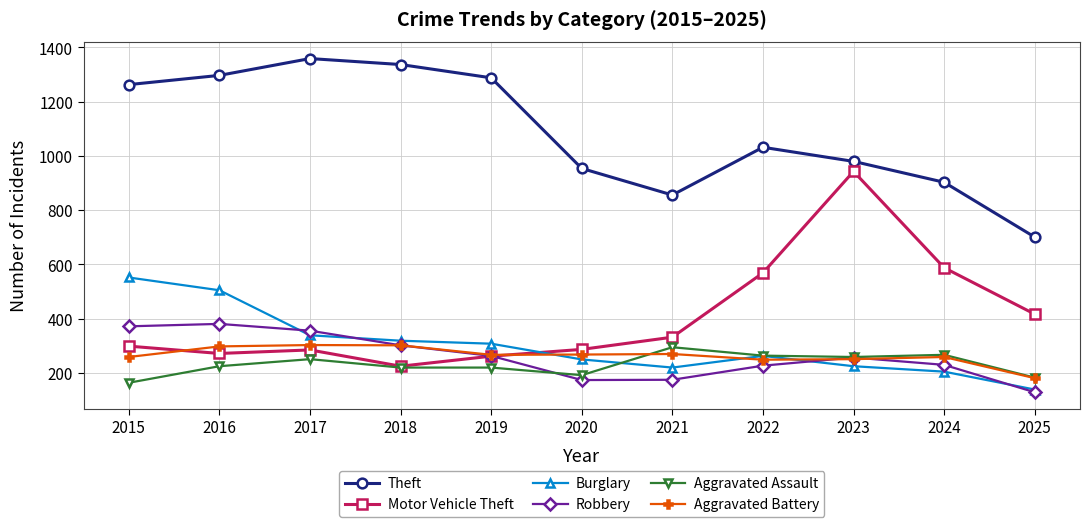

Between 2018 and 2021, which series saw the biggest shift?

Theft